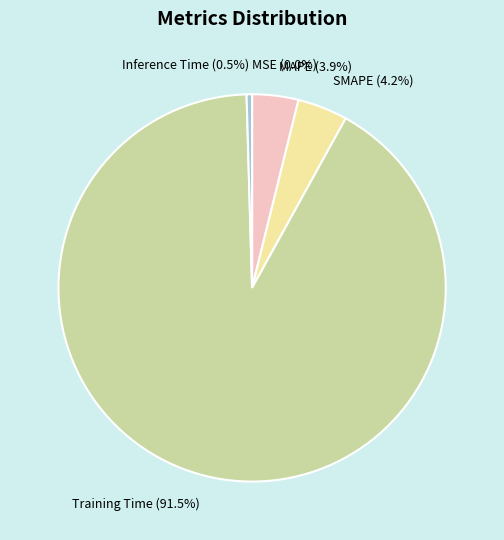

Does any single category account for the majority?

Yes